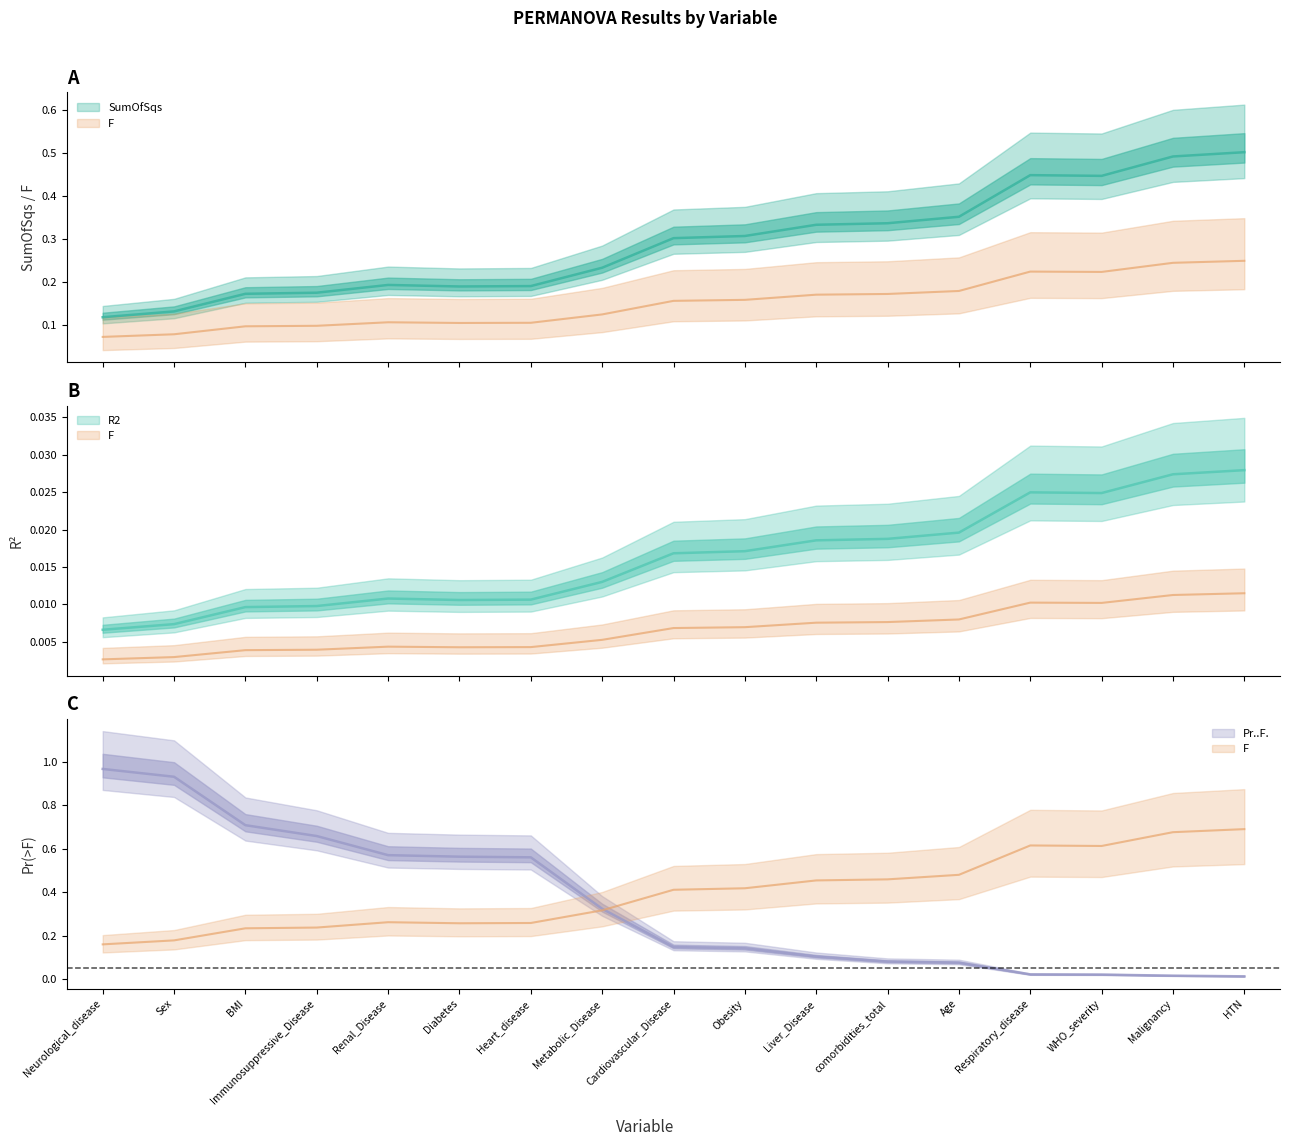

Which series has the widest spread of values?

Pr..F.